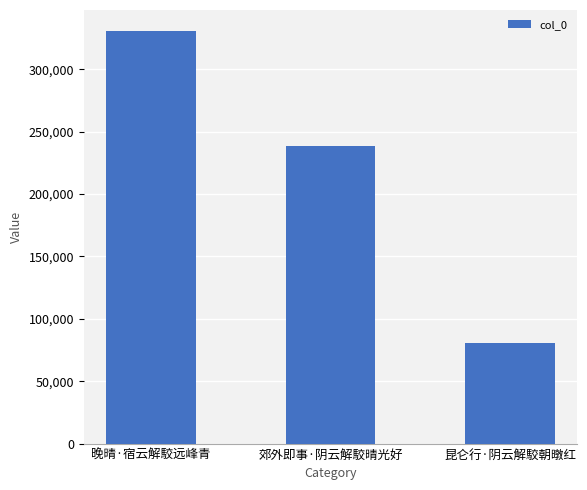

How many bars are there in total?

3